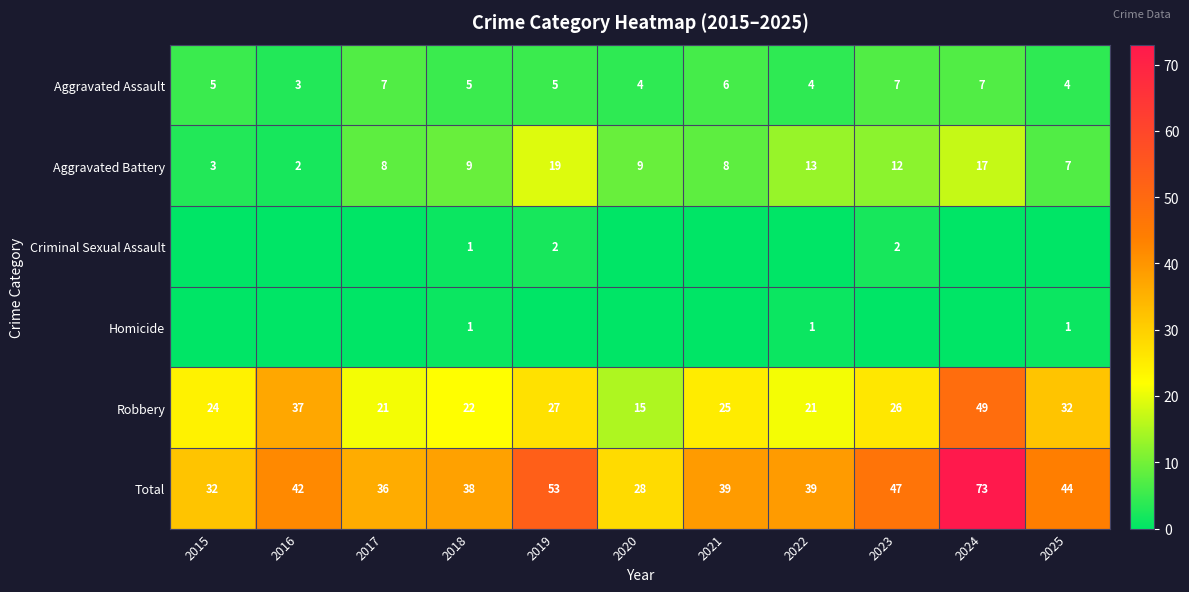

How many Aggravated Assault values are between 4 and 7?

10